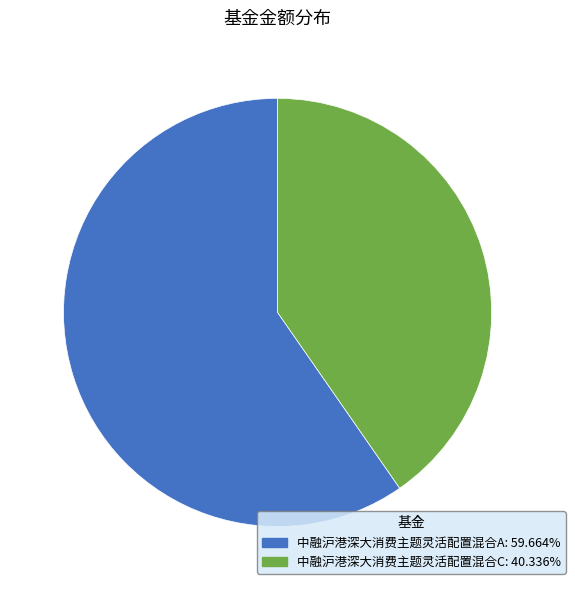

Rank the categories by value from lowest to highest.

中融沪港深大消费主题灵活配置混合C, 中融沪港深大消费主题灵活配置混合A